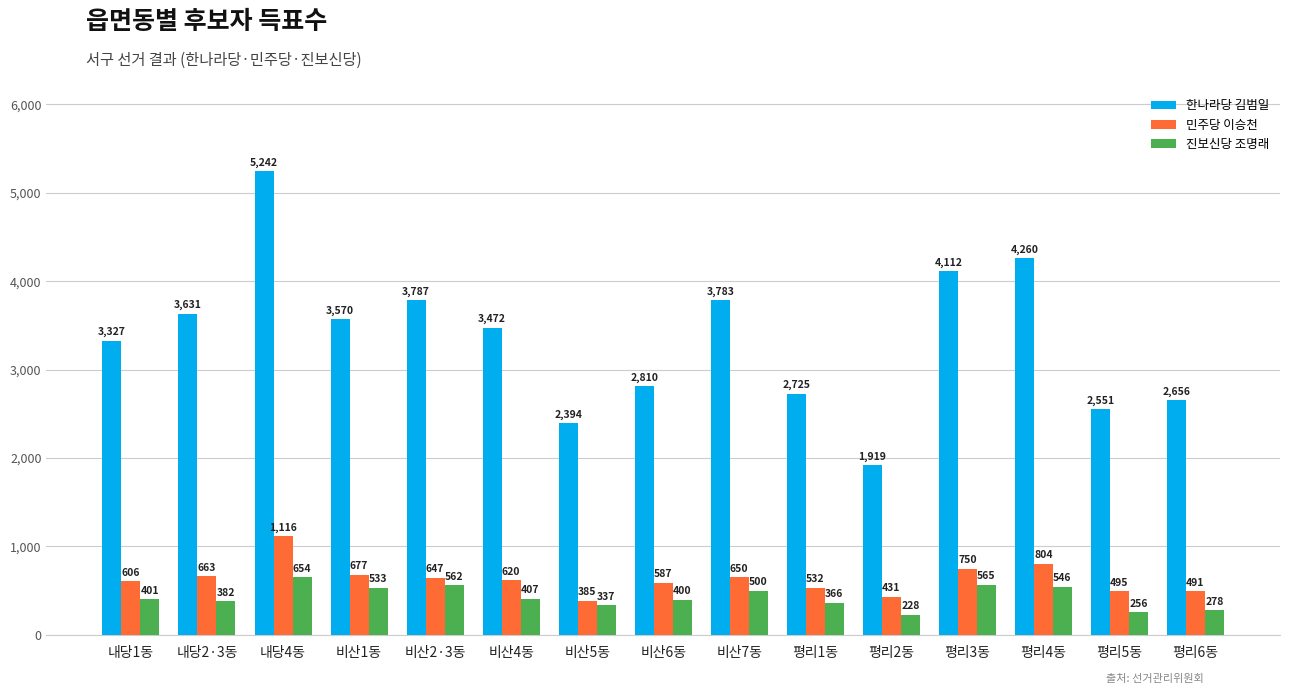

What position from the left is 비산6동?

8